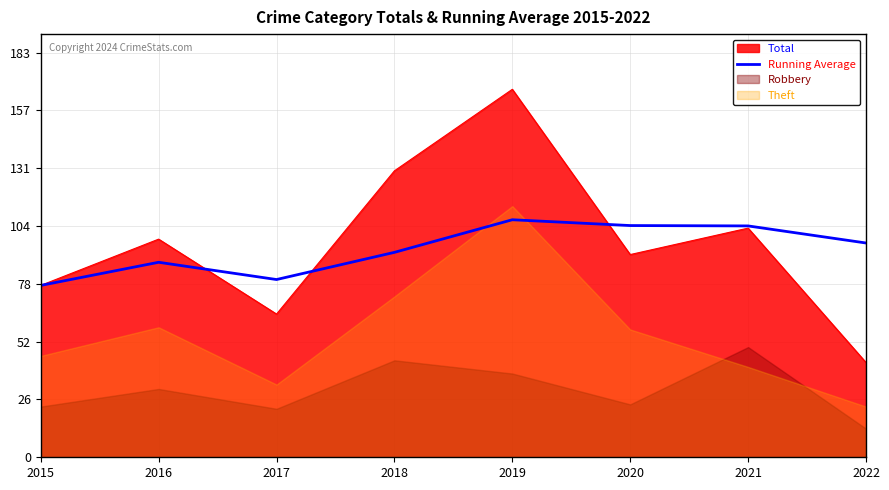

True or false: the data shows 78.0 at 2015.

True